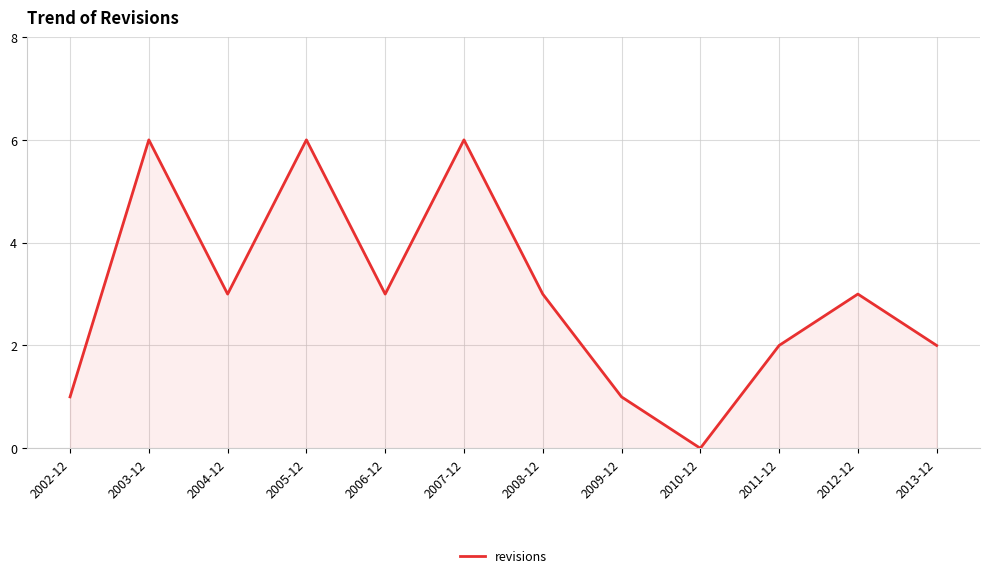

What is the sum of all values?

36